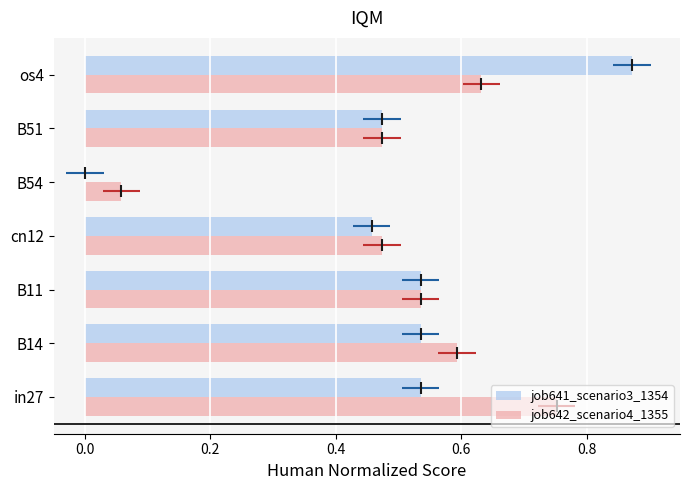

The job642_scenario4_1355 series shows 0.6 at B14. True or false?

True